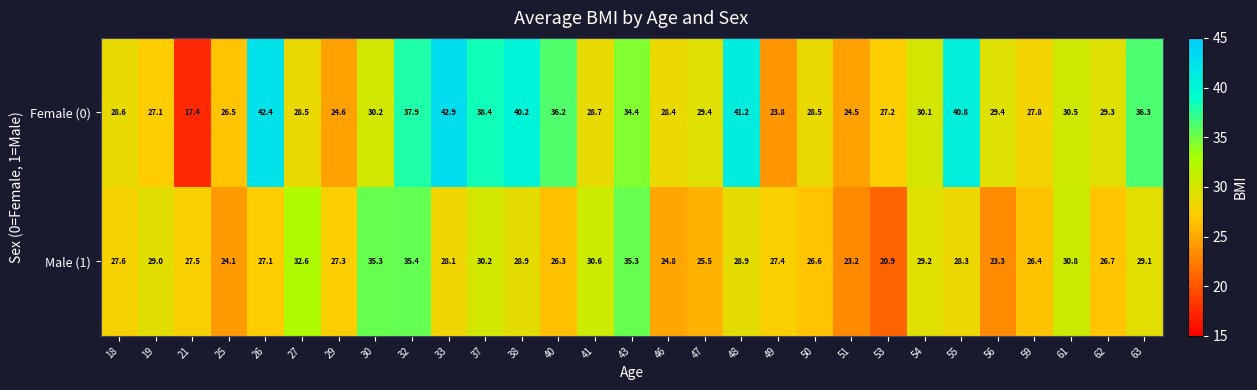

Where is Female (0) nearest to the value 30?

54